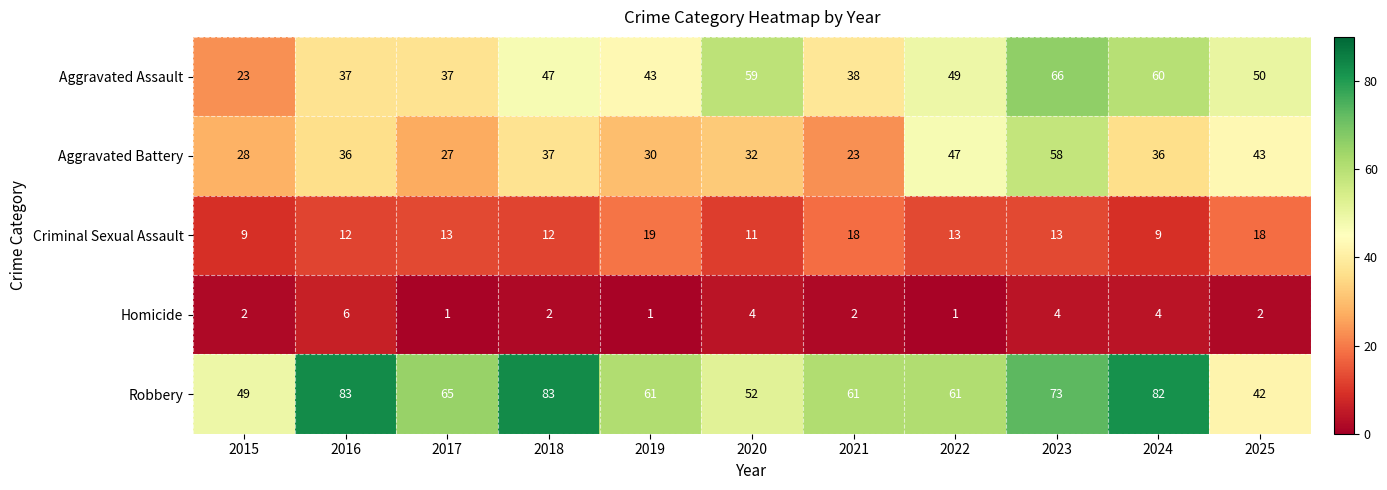

What value does the Aggravated Battery series have at 2015, to the nearest 10?

30